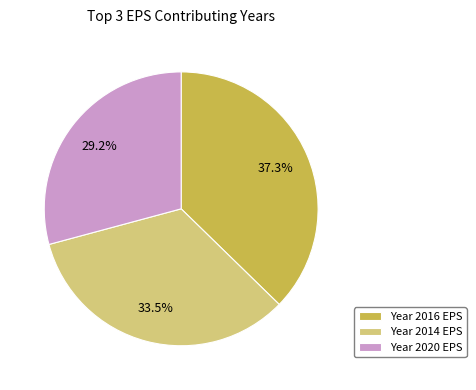

To the nearest percent, what is the average slice percentage?

33%